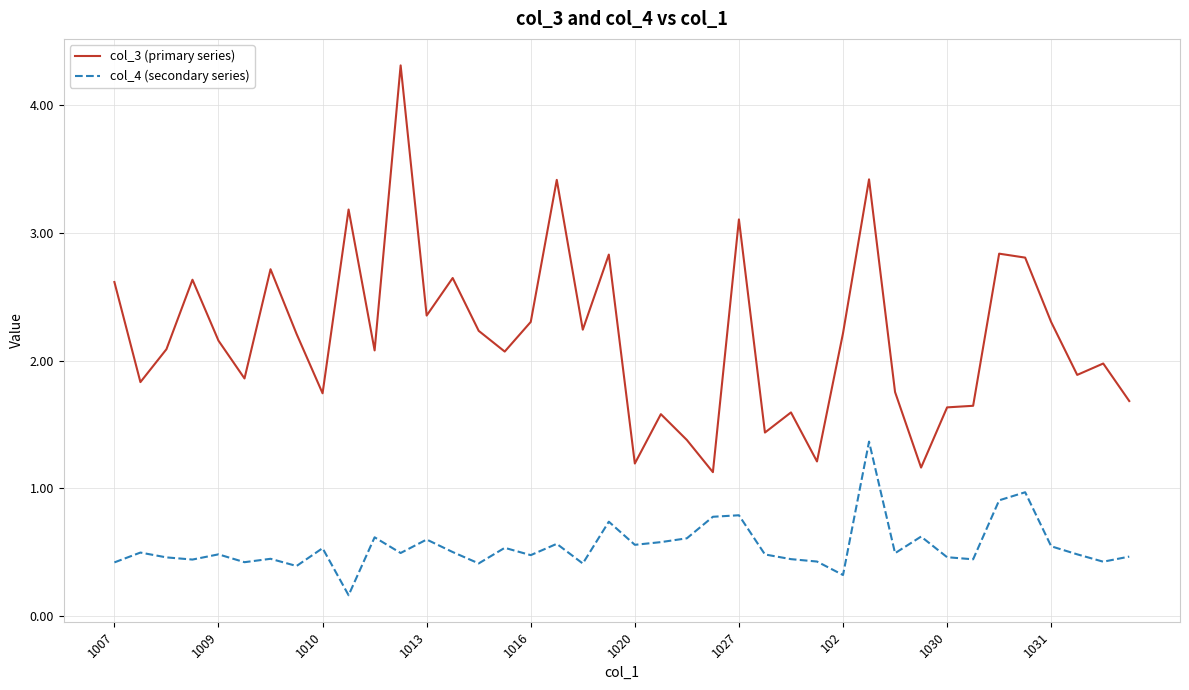

At how many categories does at least one series exceed 4?

1